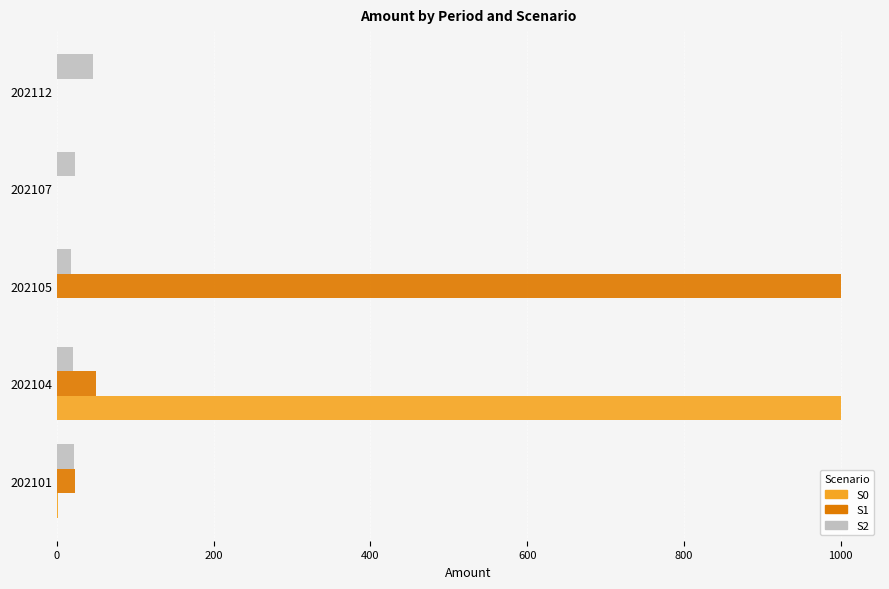

At which label is S1 closest to 500?

202104